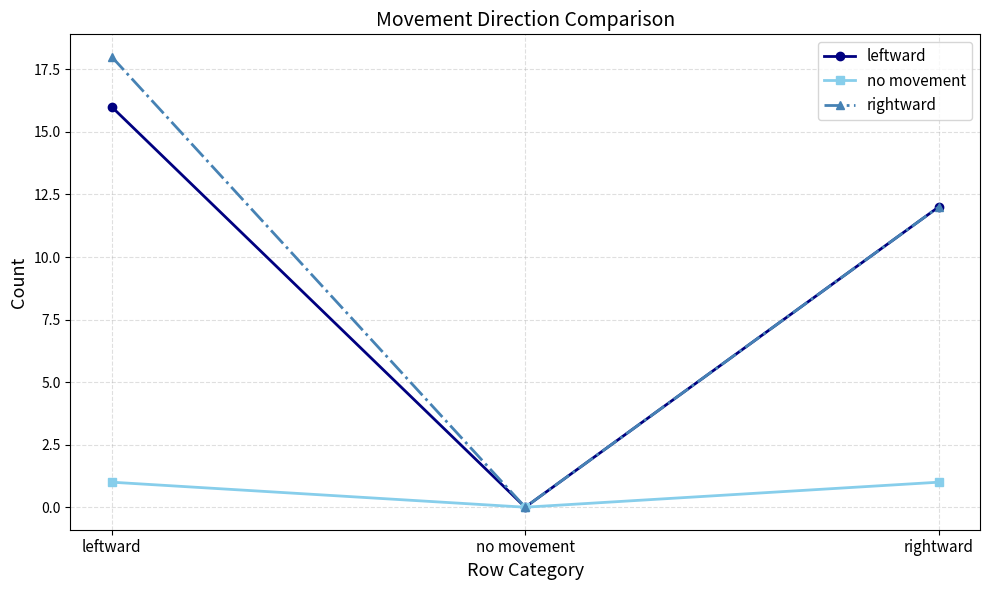

What position from the left is rightward?

3